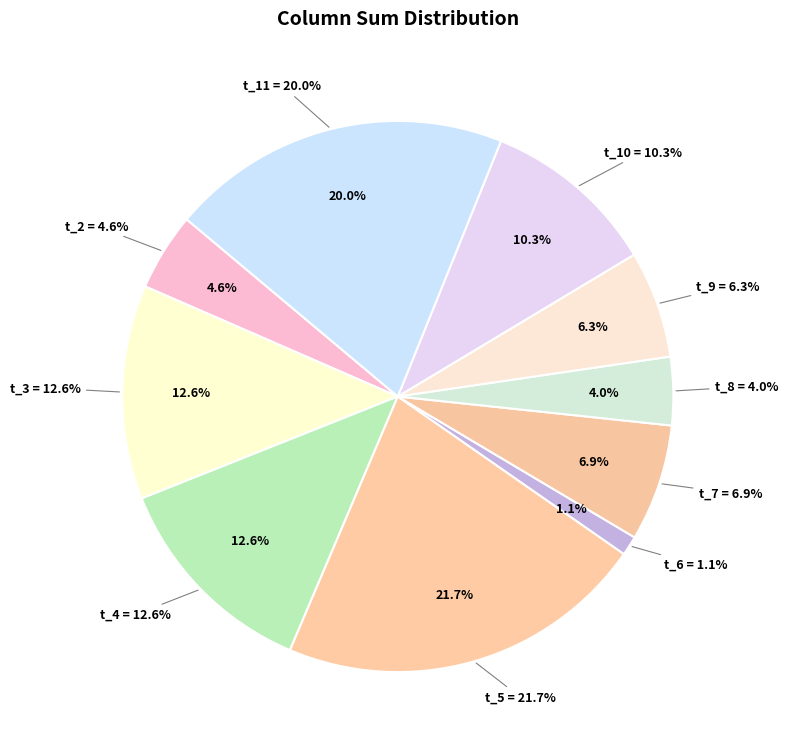

Does any single category account for the majority?

No